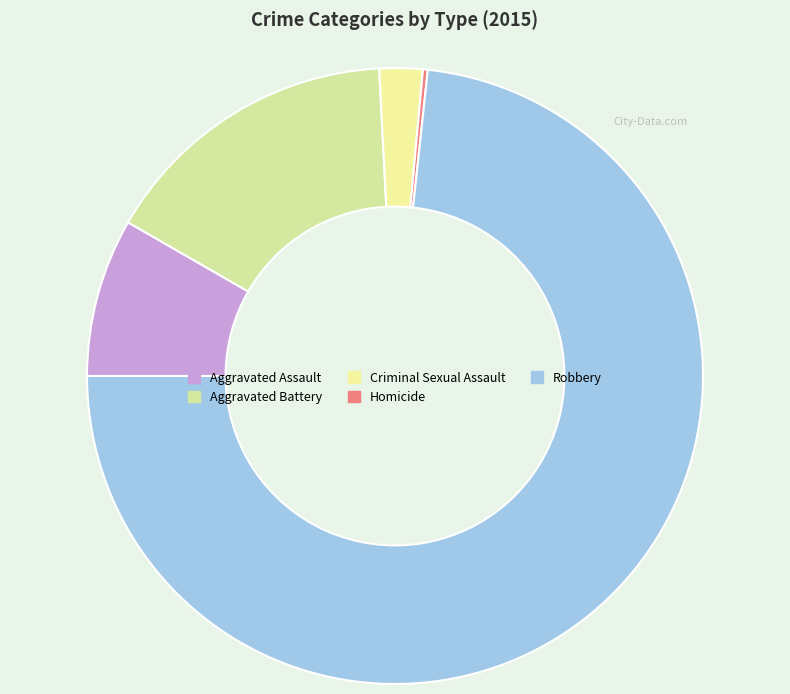

Is there a majority slice in this chart?

Yes